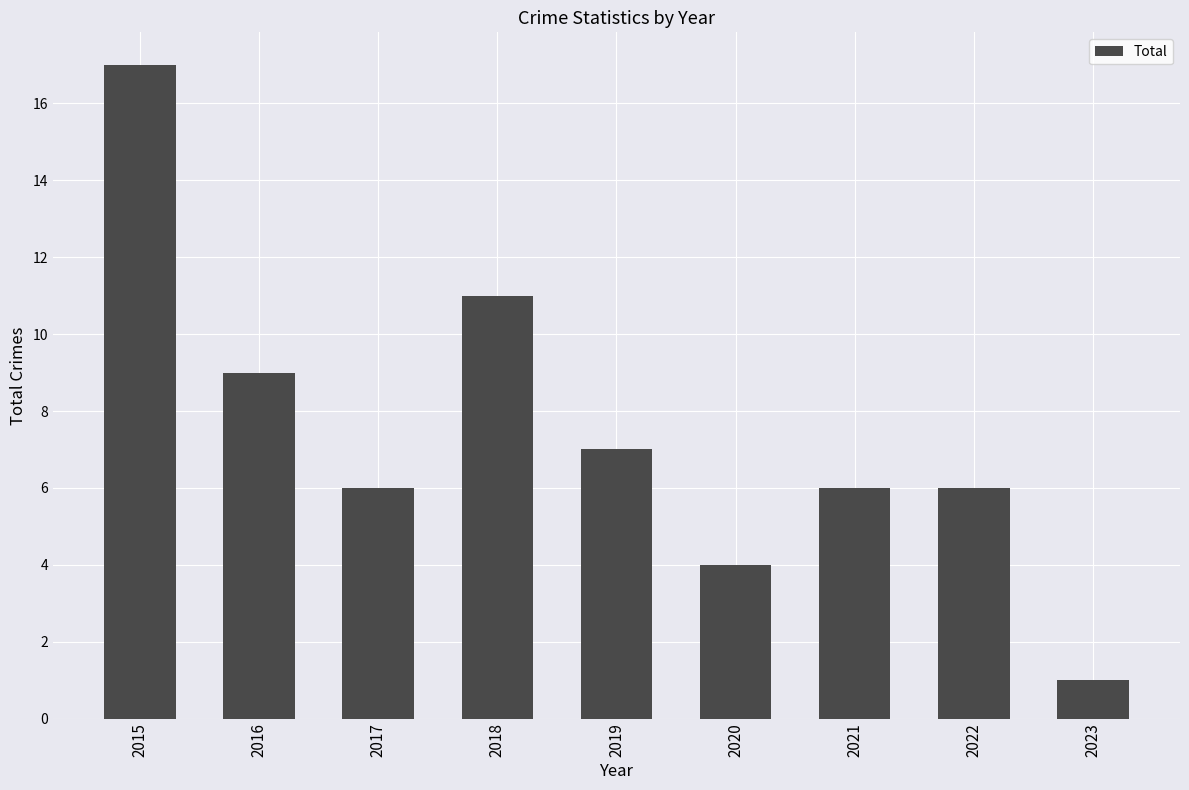

Reading right to left, transcribe all the data shown in this chart.

1	6	6	4	7	11	6	9	17